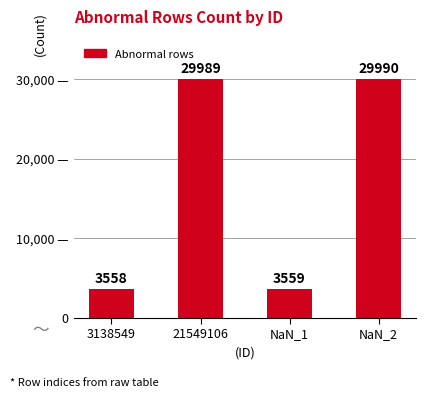

Does the chart contain any negative values?

No